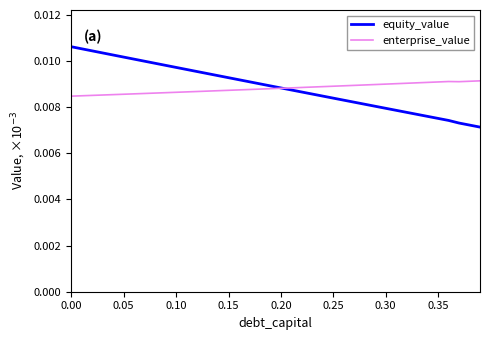

List the series in order of their peak value, lowest first.

enterprise_value, equity_value